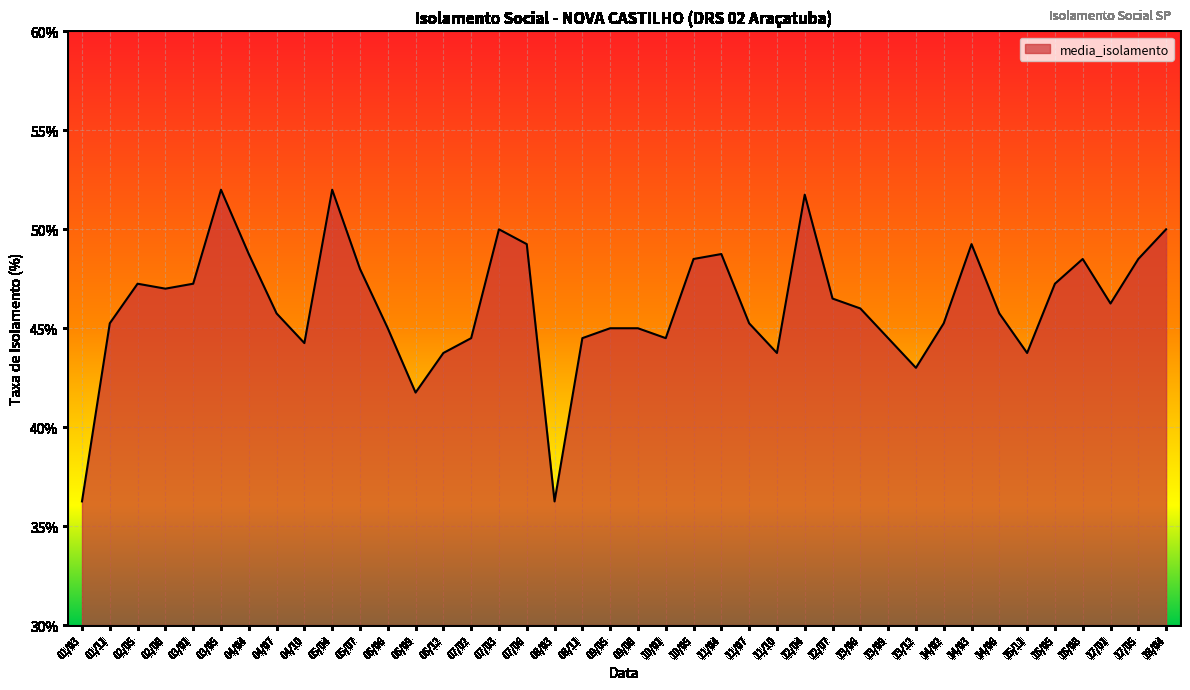

What is the difference between the values at 14/03 and 08/03?

13.0